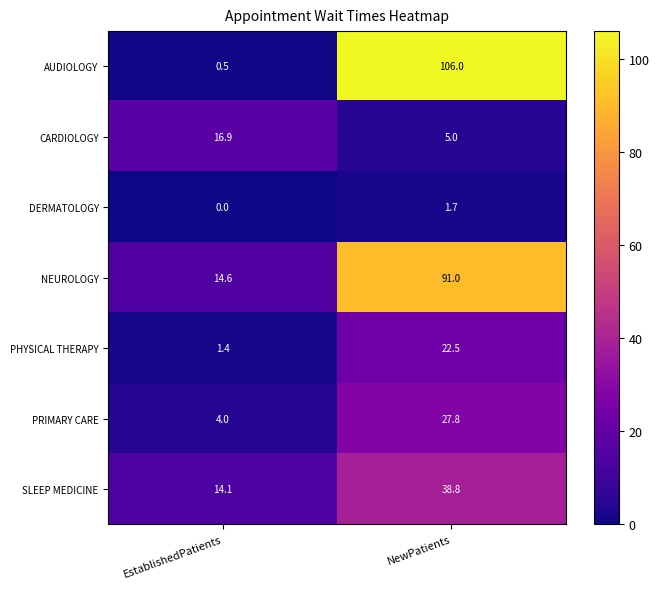

How many distinct data groups are displayed?

7